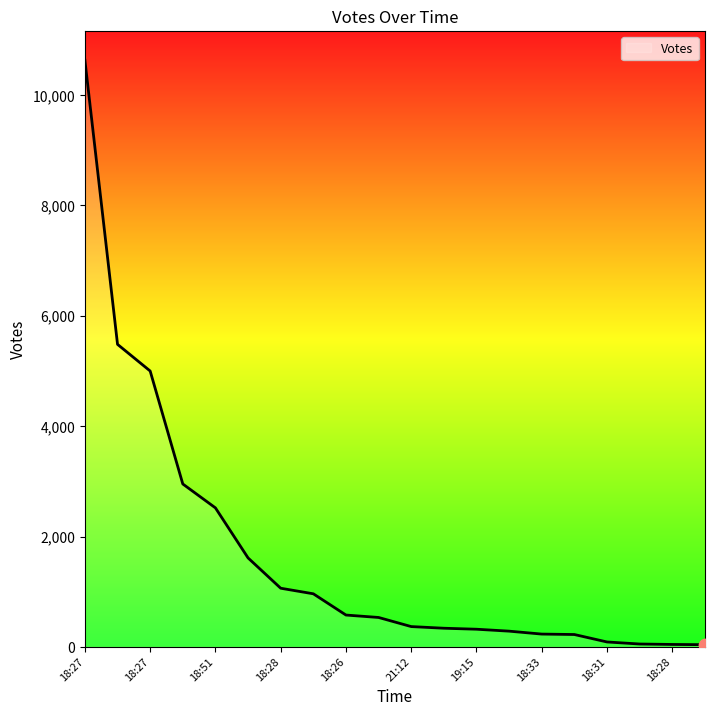

What is the greatest value displayed?

10631